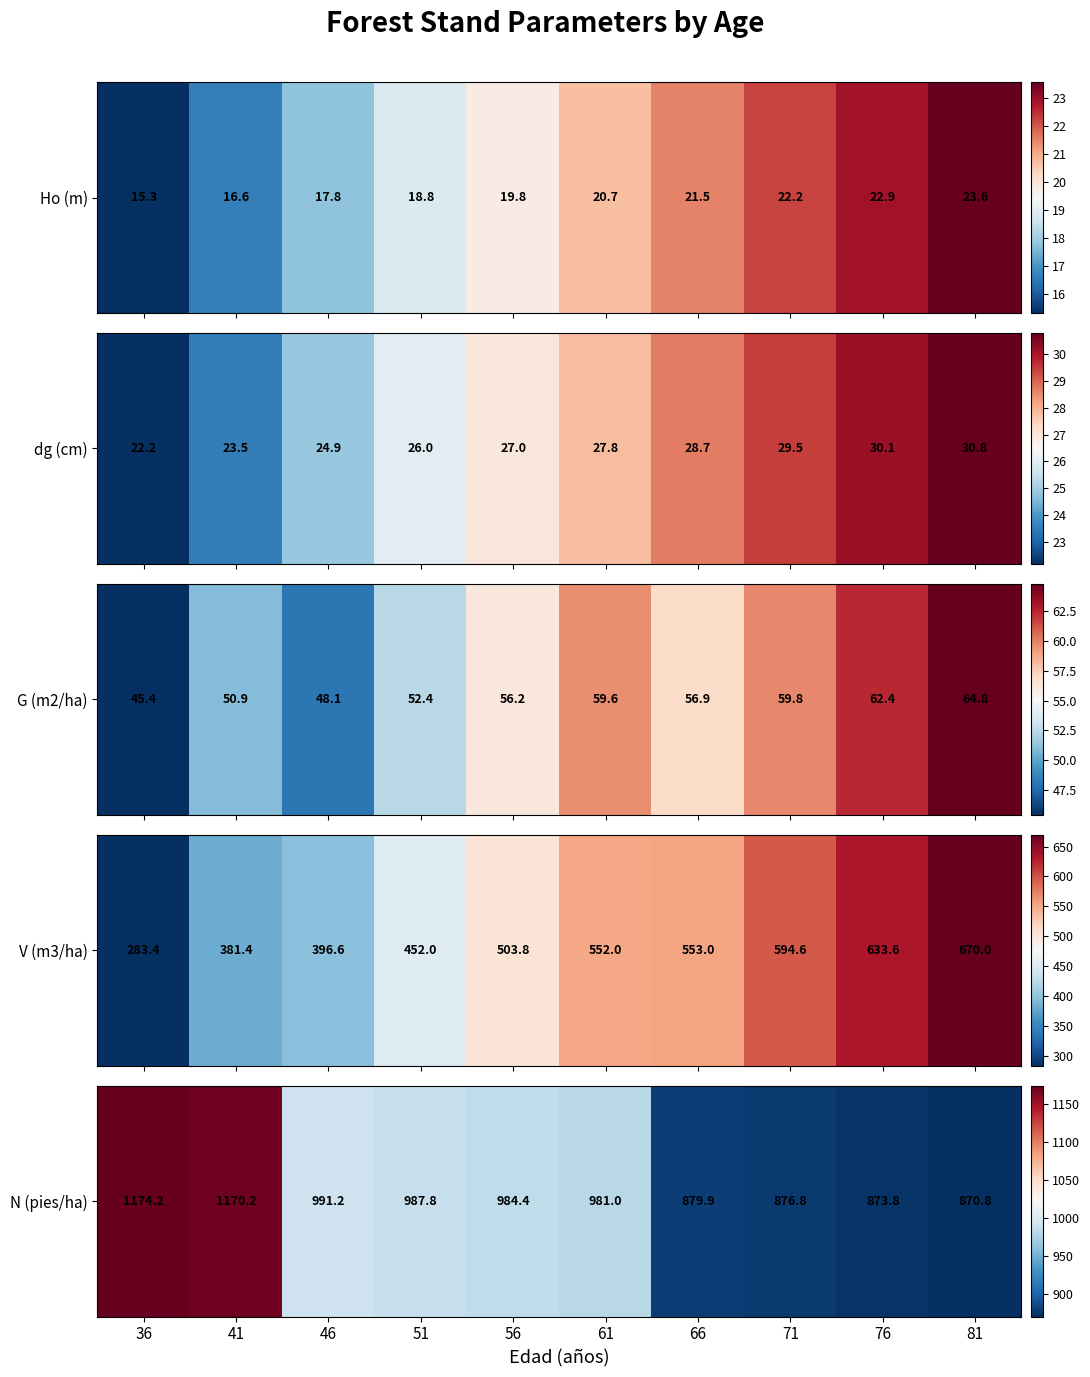

What is the maximum value shown in the chart?

1174.2